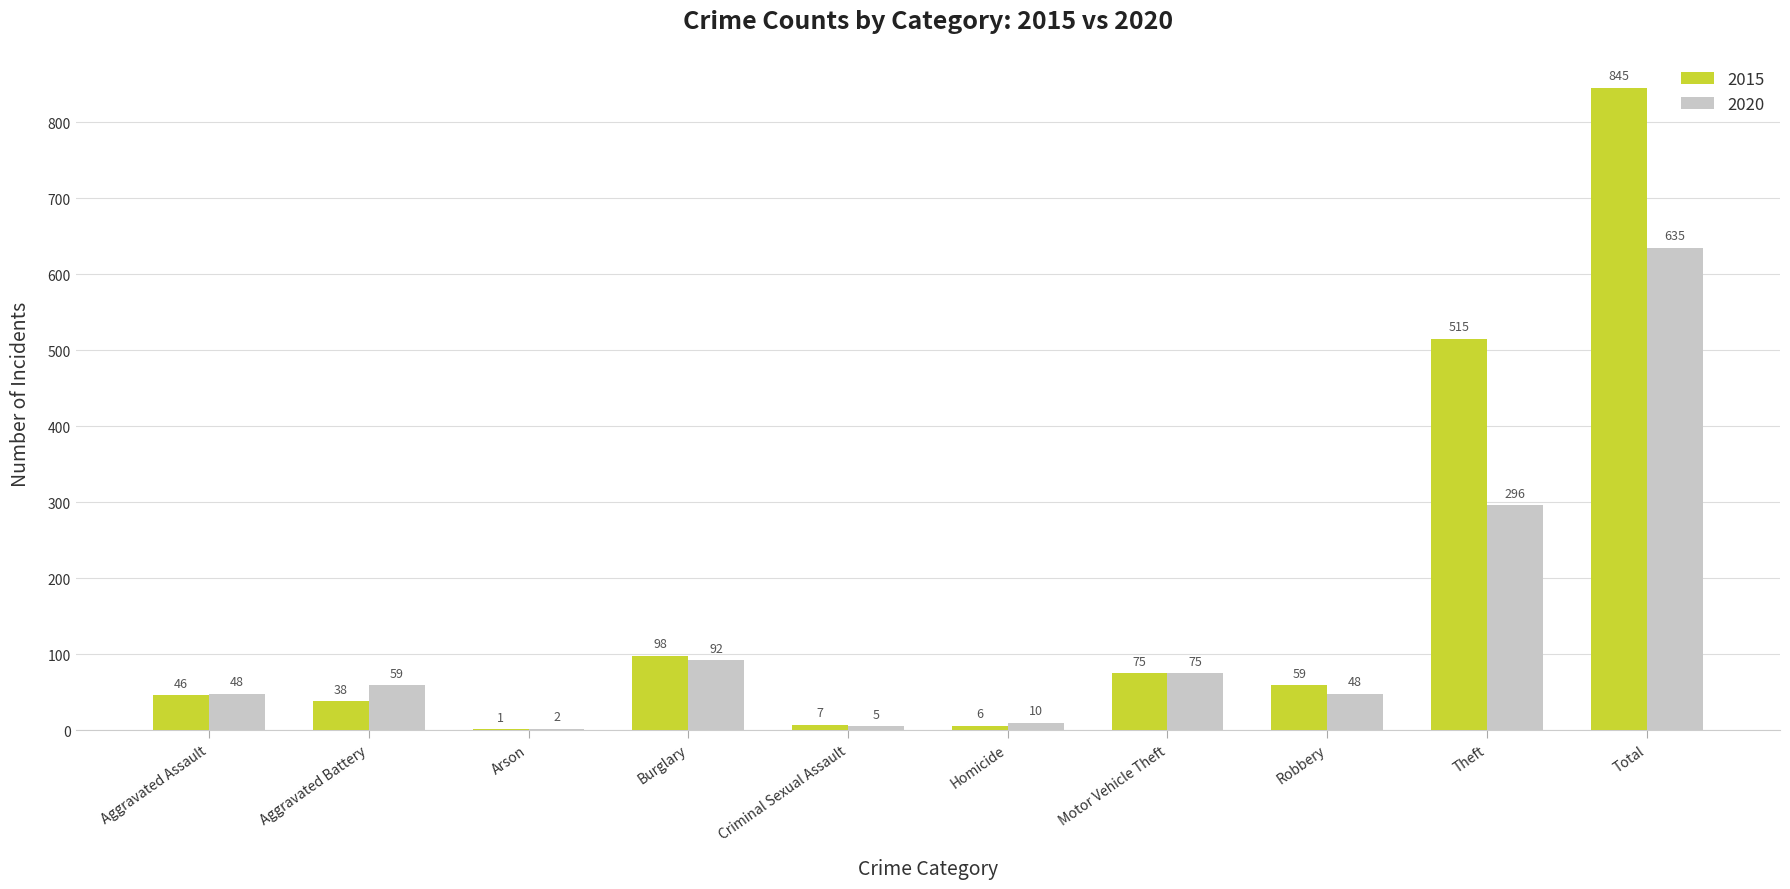

What are all the series names shown in the legend?

2015, 2020